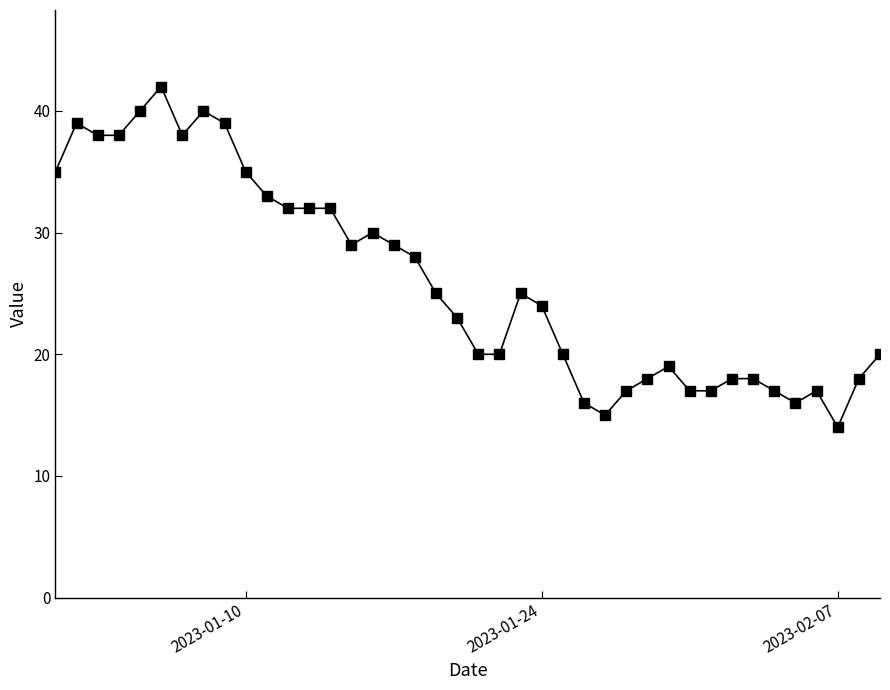

What is the minimum value shown in the chart?

14